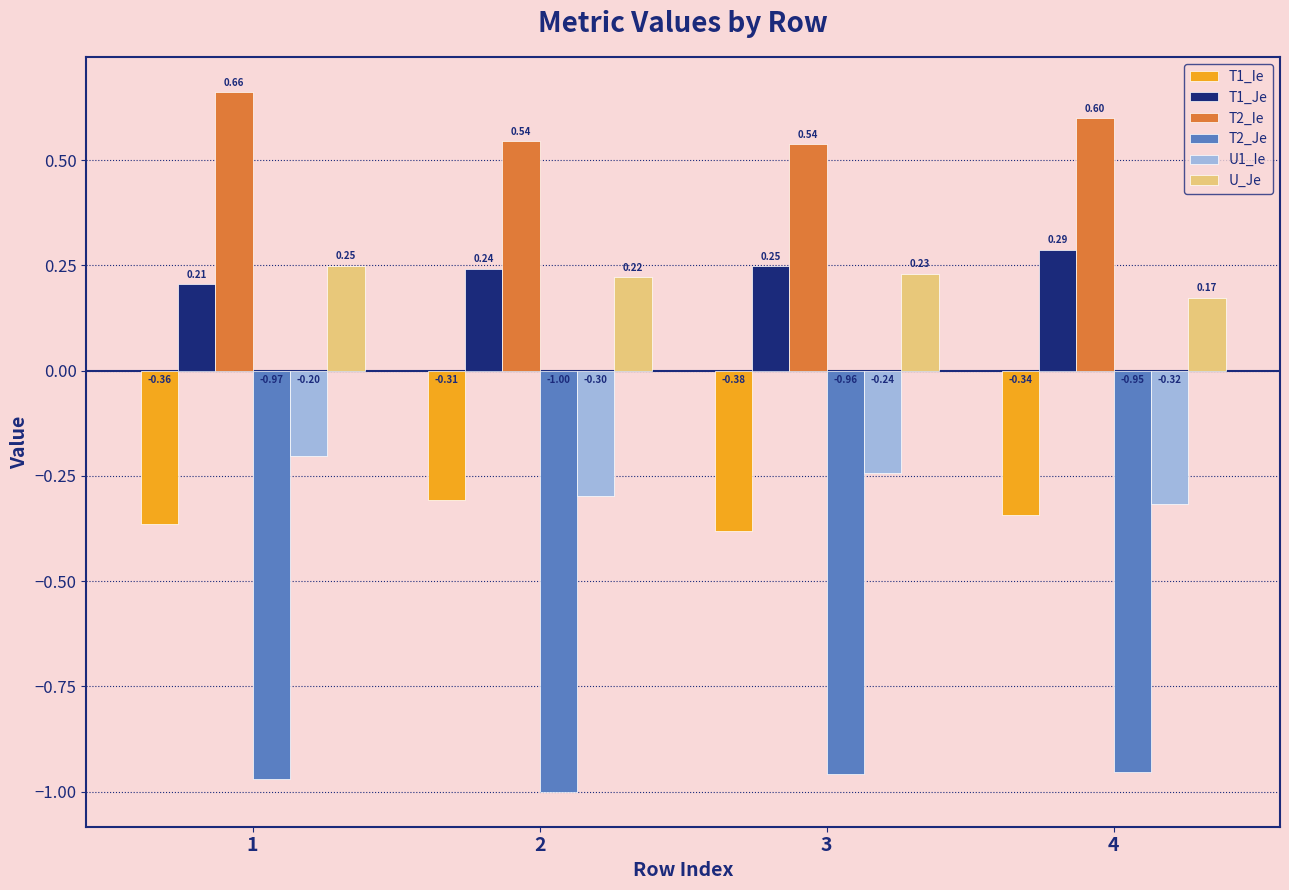

Which category has the lowest value in the U_Je series?

4